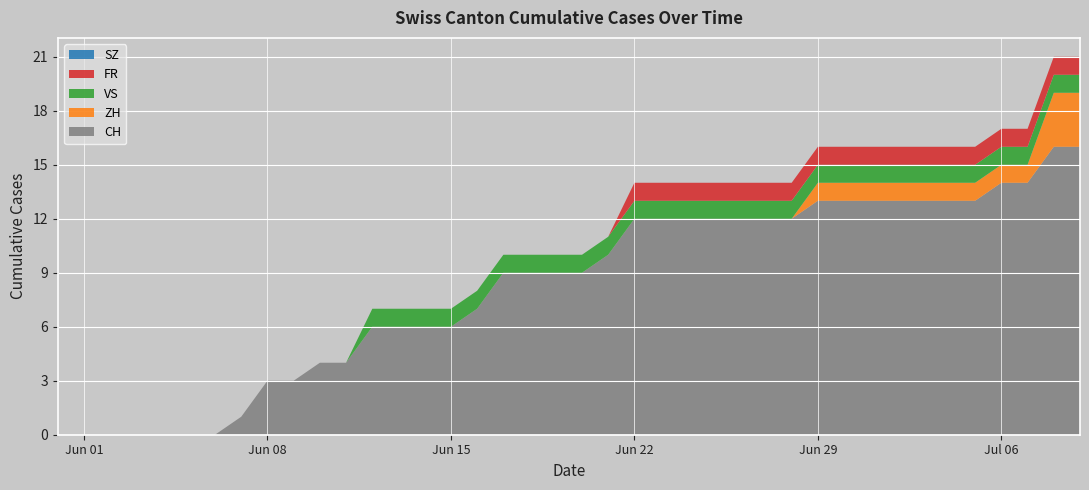

Reading left to right, extract all data points from this chart.

CH: 2020-05-31=0	2020-06-01=0	2020-06-02=0	2020-06-03=0	2020-06-04=0	2020-06-05=0	2020-06-06=0	2020-06-07=1	2020-06-08=3	2020-06-09=3	2020-06-10=4	2020-06-11=4	2020-06-12=6	2020-06-13=6	2020-06-14=6	2020-06-15=6	2020-06-16=7	2020-06-17=9	2020-06-18=9	2020-06-19=9	2020-06-20=9	2020-06-21=10	2020-06-22=12	2020-06-23=12	2020-06-24=12	2020-06-25=12	2020-06-26=12	2020-06-27=12	2020-06-28=12	2020-06-29=13	2020-06-30=13	2020-07-01=13	2020-07-02=13	2020-07-03=13	2020-07-04=13	2020-07-05=13	2020-07-06=14	2020-07-07=14	2020-07-08=16	2020-07-09=16
ZH: 2020-05-31=0	2020-06-01=0	2020-06-02=0	2020-06-03=0	2020-06-04=0	2020-06-05=0	2020-06-06=0	2020-06-07=0	2020-06-08=0	2020-06-09=0	2020-06-10=0	2020-06-11=0	2020-06-12=0	2020-06-13=0	2020-06-14=0	2020-06-15=0	2020-06-16=0	2020-06-17=0	2020-06-18=0	2020-06-19=0	2020-06-20=0	2020-06-21=0	2020-06-22=0	2020-06-23=0	2020-06-24=0	2020-06-25=0	2020-06-26=0	2020-06-27=0	2020-06-28=0	2020-06-29=1	2020-06-30=1	2020-07-01=1	2020-07-02=1	2020-07-03=1	2020-07-04=1	2020-07-05=1	2020-07-06=1	2020-07-07=1	2020-07-08=3	2020-07-09=3
VS: 2020-05-31=0	2020-06-01=0	2020-06-02=0	2020-06-03=0	2020-06-04=0	2020-06-05=0	2020-06-06=0	2020-06-07=0	2020-06-08=0	2020-06-09=0	2020-06-10=0	2020-06-11=0	2020-06-12=1	2020-06-13=1	2020-06-14=1	2020-06-15=1	2020-06-16=1	2020-06-17=1	2020-06-18=1	2020-06-19=1	2020-06-20=1	2020-06-21=1	2020-06-22=1	2020-06-23=1	2020-06-24=1	2020-06-25=1	2020-06-26=1	2020-06-27=1	2020-06-28=1	2020-06-29=1	2020-06-30=1	2020-07-01=1	2020-07-02=1	2020-07-03=1	2020-07-04=1	2020-07-05=1	2020-07-06=1	2020-07-07=1	2020-07-08=1	2020-07-09=1
FR: 2020-05-31=0	2020-06-01=0	2020-06-02=0	2020-06-03=0	2020-06-04=0	2020-06-05=0	2020-06-06=0	2020-06-07=0	2020-06-08=0	2020-06-09=0	2020-06-10=0	2020-06-11=0	2020-06-12=0	2020-06-13=0	2020-06-14=0	2020-06-15=0	2020-06-16=0	2020-06-17=0	2020-06-18=0	2020-06-19=0	2020-06-20=0	2020-06-21=0	2020-06-22=1	2020-06-23=1	2020-06-24=1	2020-06-25=1	2020-06-26=1	2020-06-27=1	2020-06-28=1	2020-06-29=1	2020-06-30=1	2020-07-01=1	2020-07-02=1	2020-07-03=1	2020-07-04=1	2020-07-05=1	2020-07-06=1	2020-07-07=1	2020-07-08=1	2020-07-09=1
SZ: 2020-05-31=0	2020-06-01=0	2020-06-02=0	2020-06-03=0	2020-06-04=0	2020-06-05=0	2020-06-06=0	2020-06-07=0	2020-06-08=0	2020-06-09=0	2020-06-10=0	2020-06-11=0	2020-06-12=0	2020-06-13=0	2020-06-14=0	2020-06-15=0	2020-06-16=0	2020-06-17=0	2020-06-18=0	2020-06-19=0	2020-06-20=0	2020-06-21=0	2020-06-22=0	2020-06-23=0	2020-06-24=0	2020-06-25=0	2020-06-26=0	2020-06-27=0	2020-06-28=0	2020-06-29=0	2020-06-30=0	2020-07-01=0	2020-07-02=0	2020-07-03=0	2020-07-04=0	2020-07-05=0	2020-07-06=0	2020-07-07=0	2020-07-08=0	2020-07-09=0